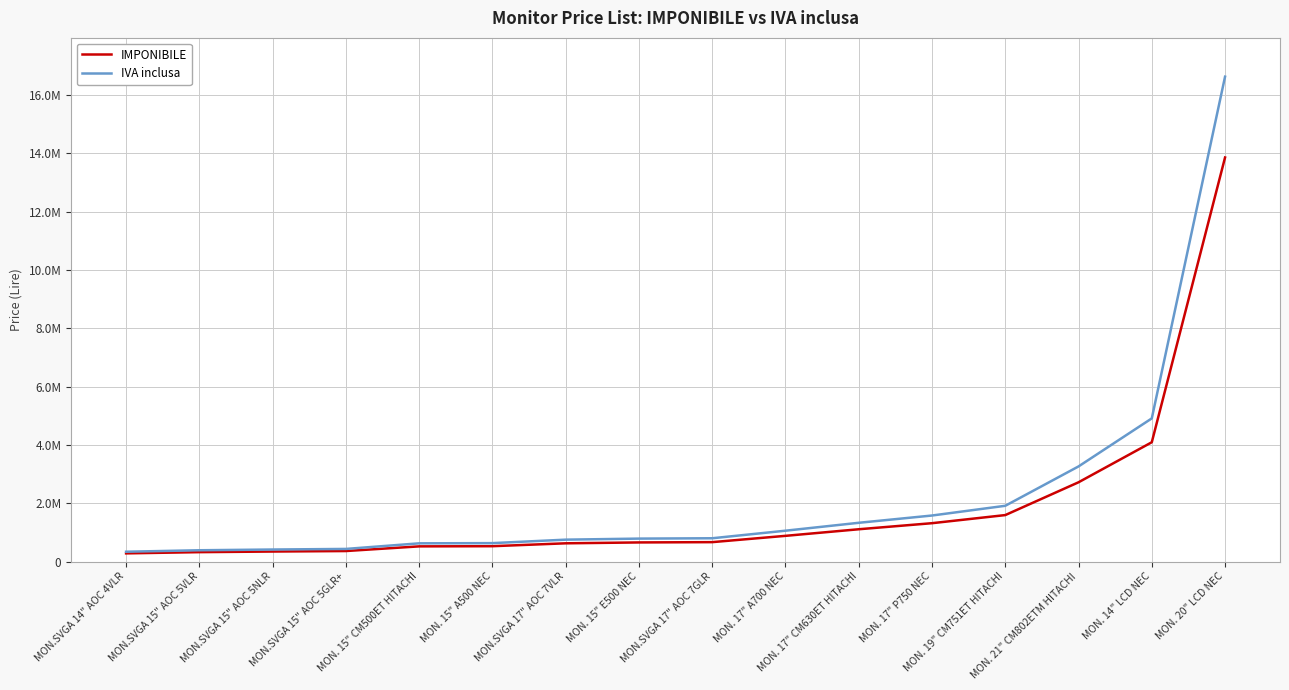

What is the label of the 3rd point from the left?

MON.SVGA 15" AOC 5NLR